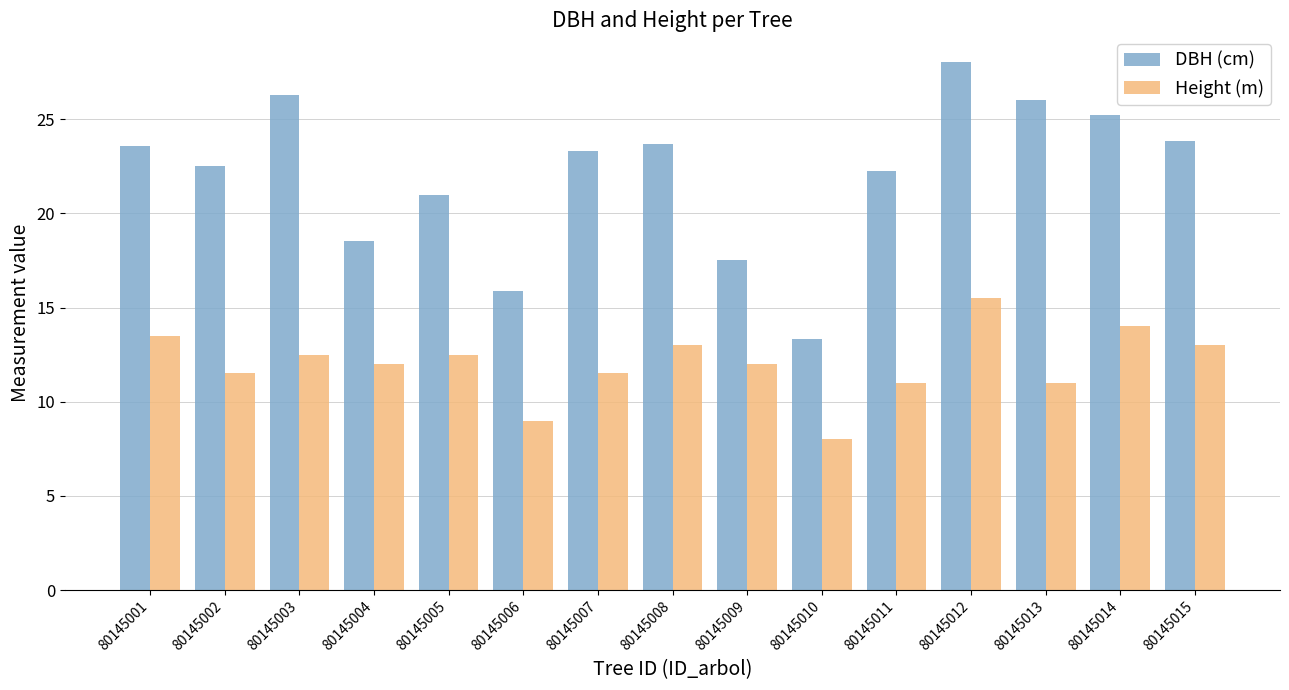

How many values in the DBH (cm) series exceed 23?

8